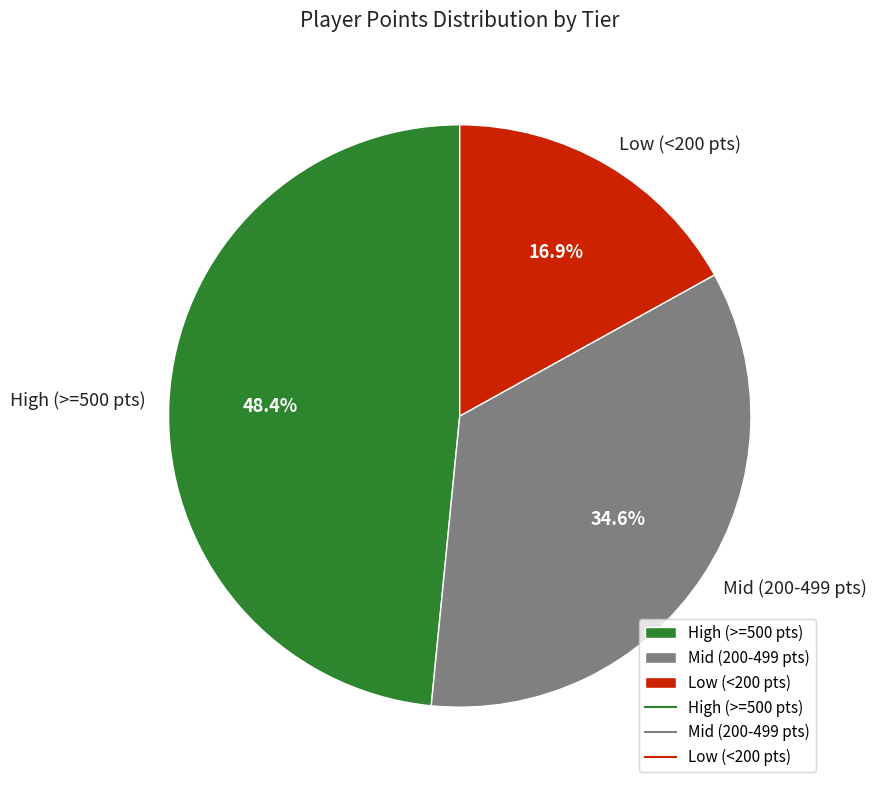

How much of the chart is everything except High (>=500 pts)?

51.6%